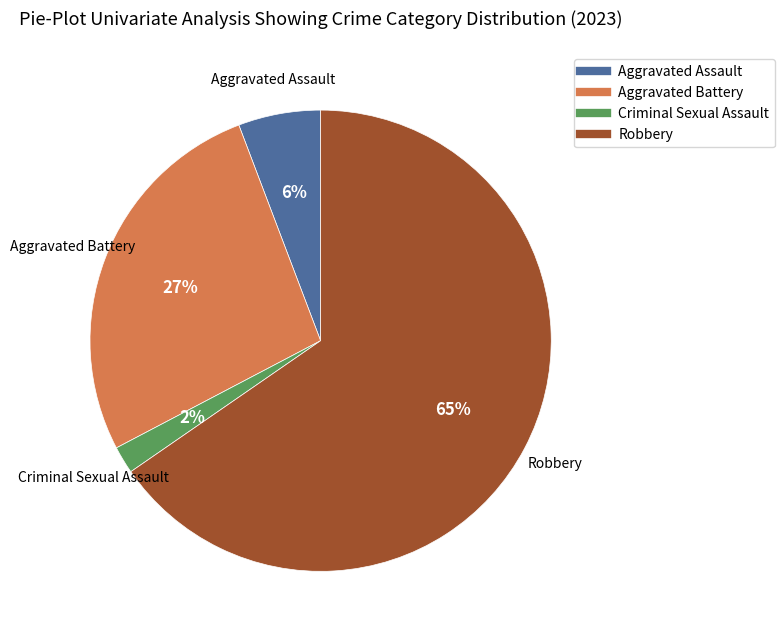

What is the ratio of the value at Aggravated Assault to the value at Criminal Sexual Assault?

3.0